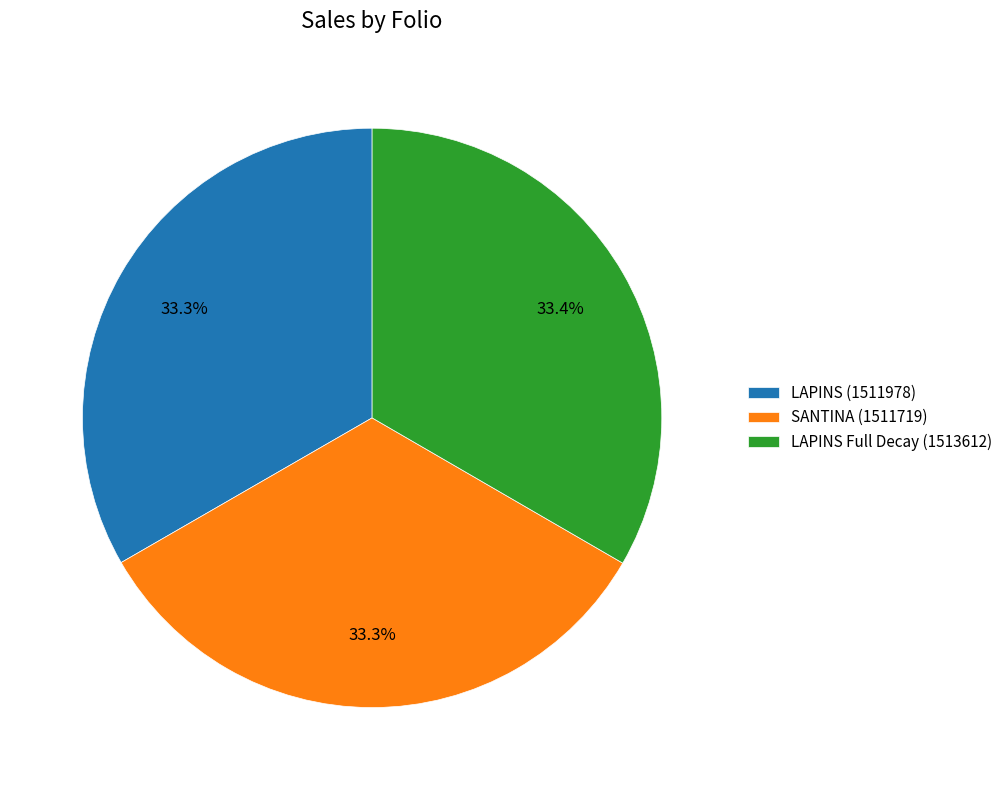

Is there any slice that represents more than half of the pie?

No